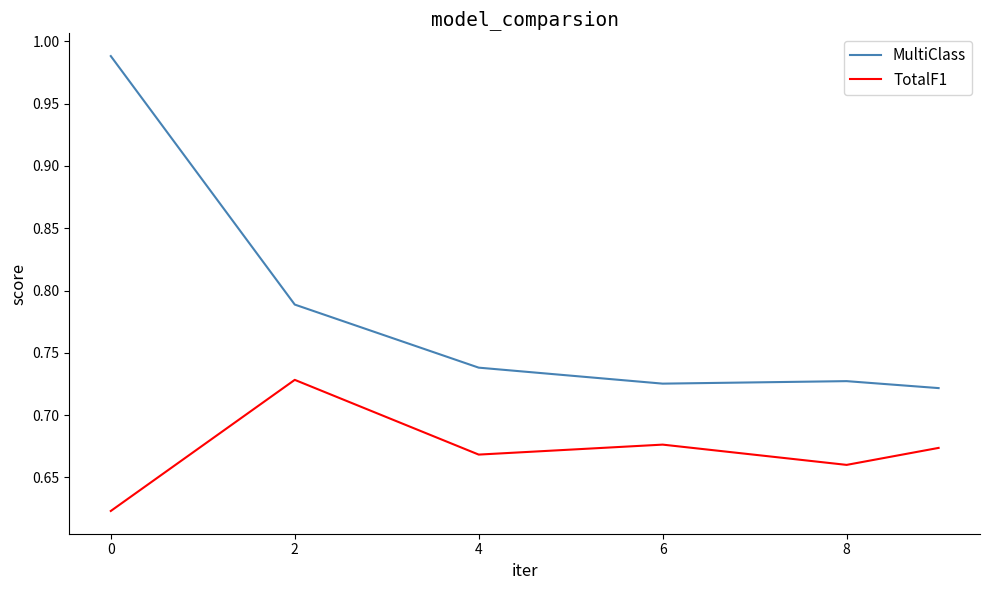

Which series has the widest spread of values?

MultiClass